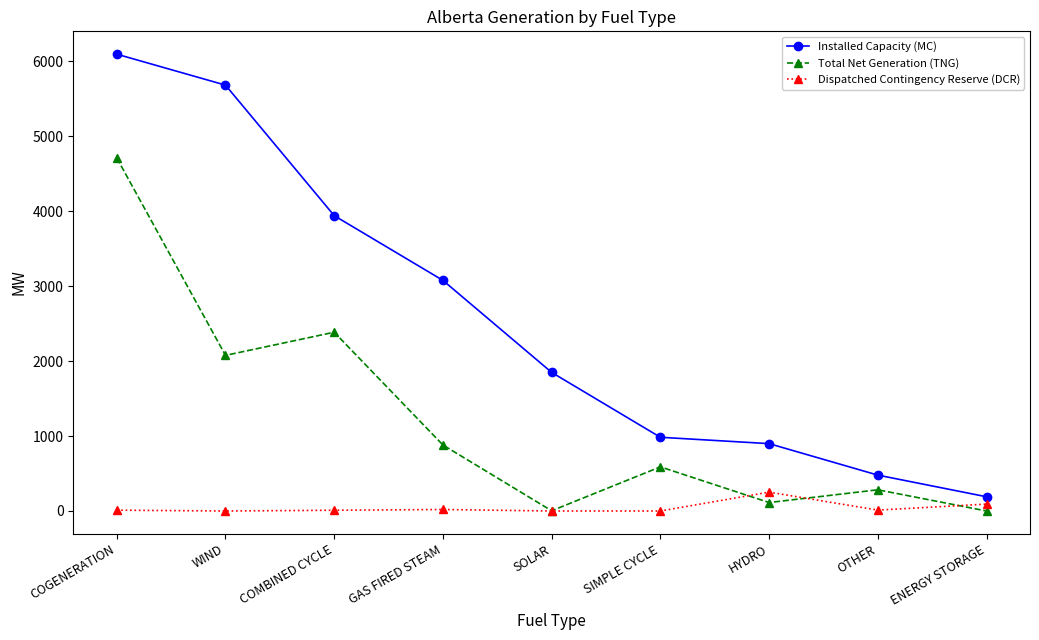

What value does the Installed Capacity (MC) series have at SIMPLE CYCLE, to the nearest 100?

1000